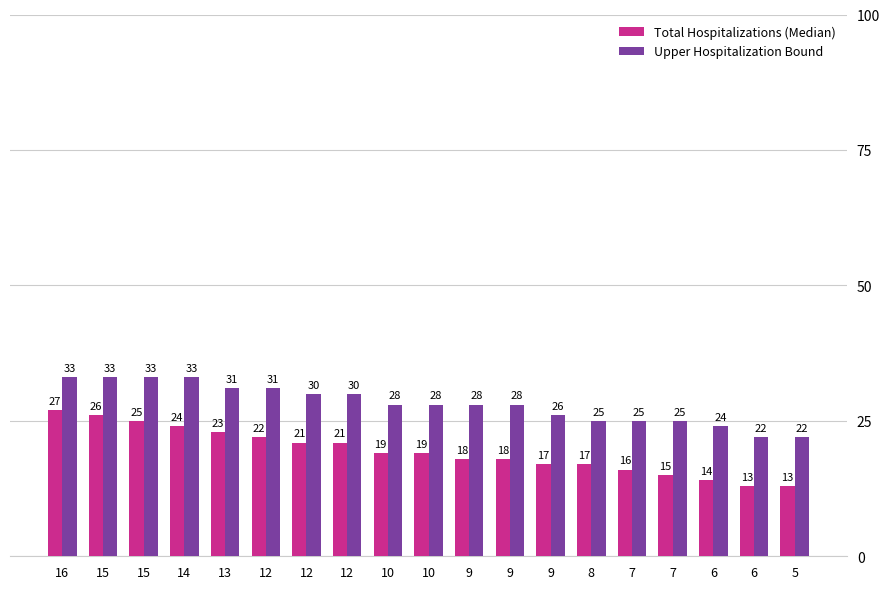

How many data points in Upper Hospitalization Bound are less than 28?

7